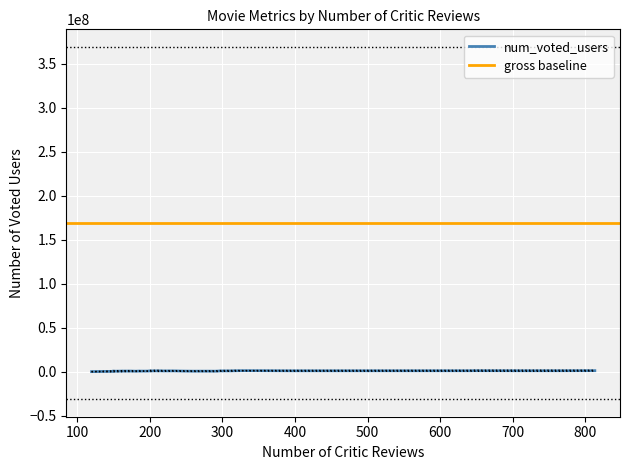

Is this an area chart (filled region under the line)?

No